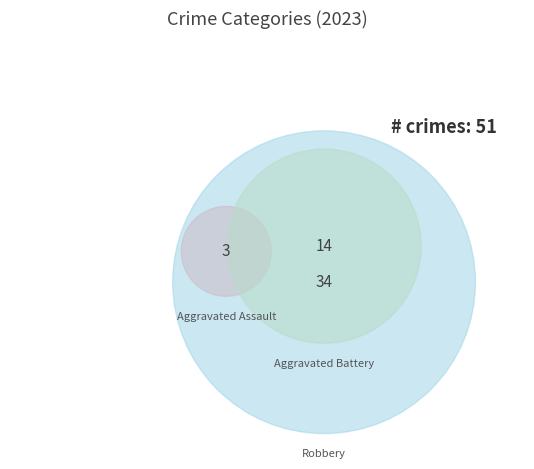

Is it true that Criminal Sexual Assault is 1% of the pie?

False